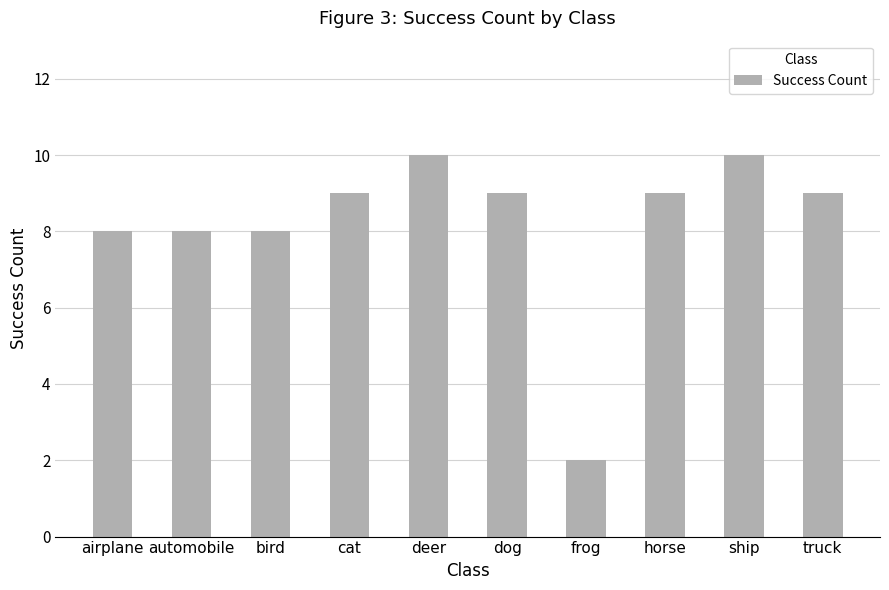

What is the label of the 6th bar from the left?

dog